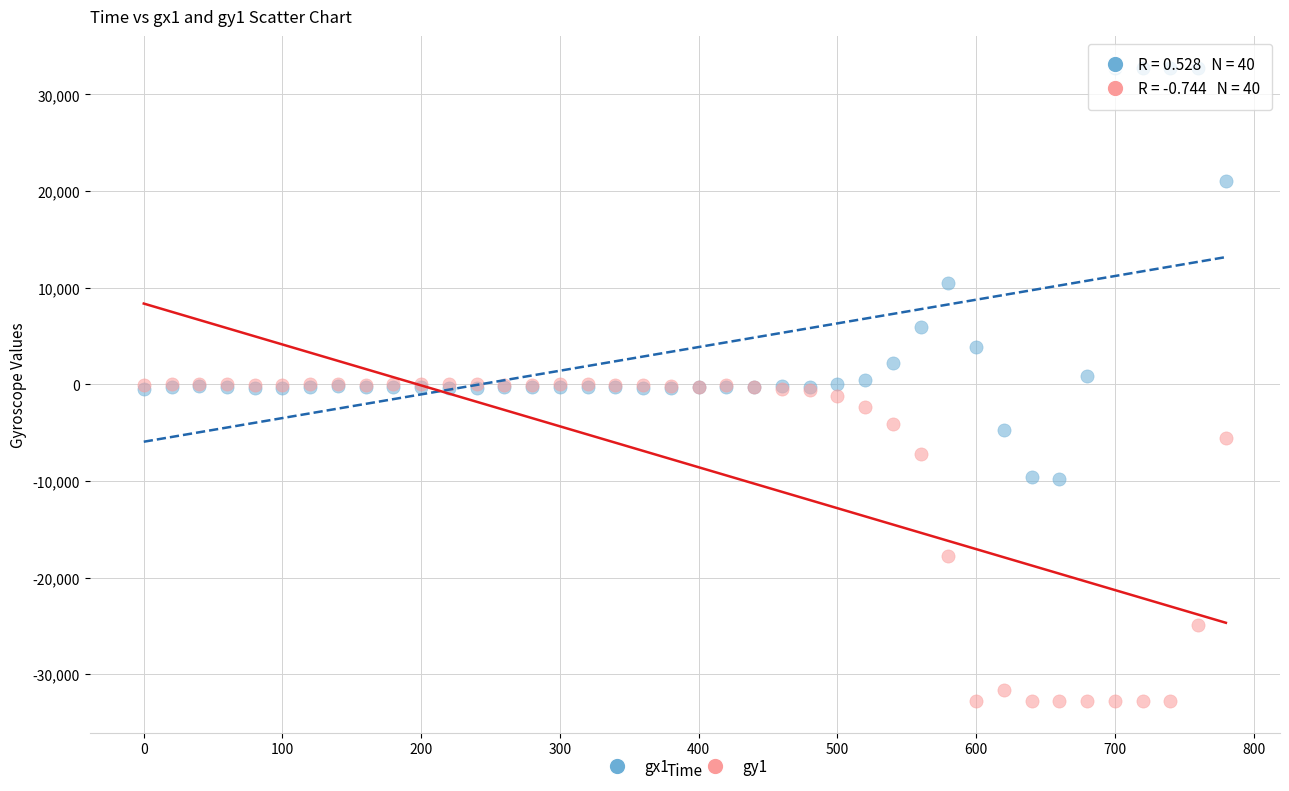

What are all the series names shown in the legend?

gx1, gy1